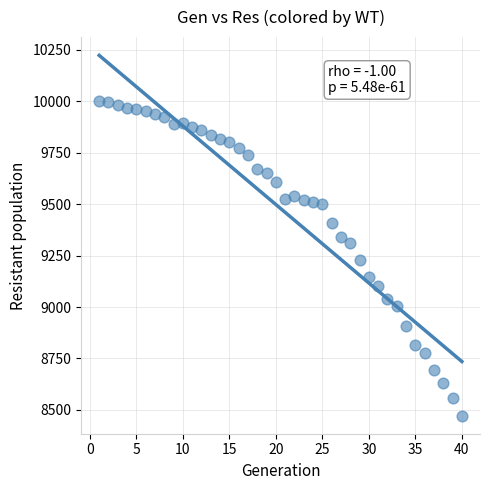

What is the range of Y values (max minus min)?

1528